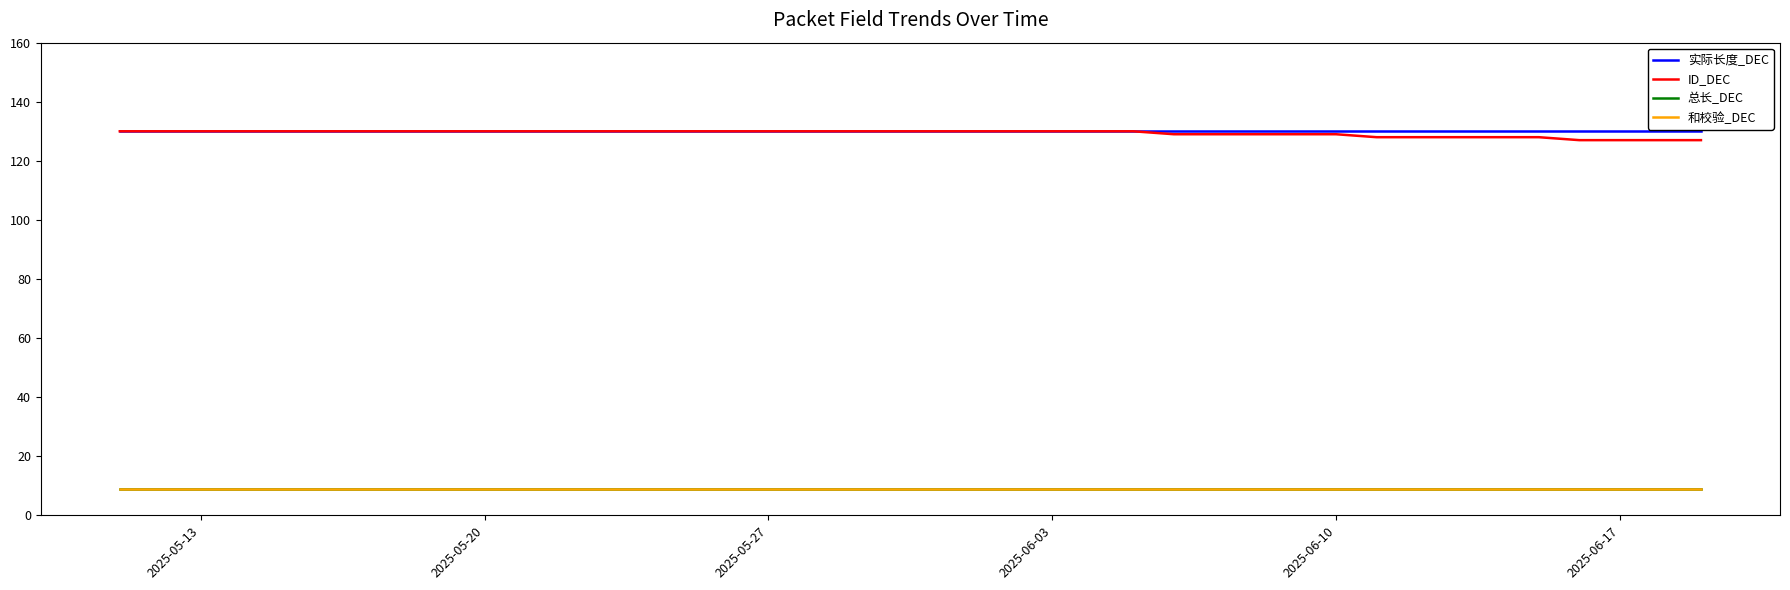

Is this an area chart (filled region under the line)?

No